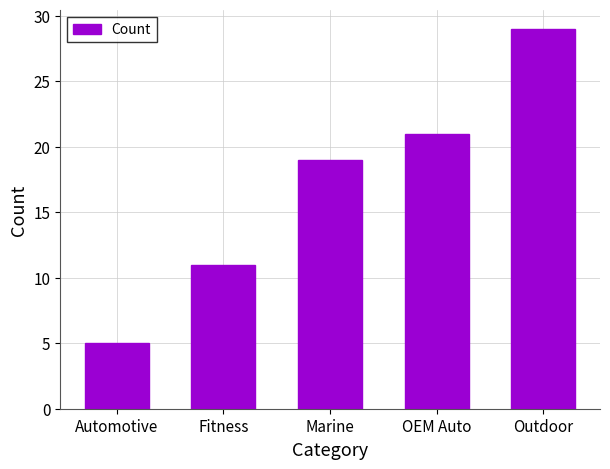

Rank the categories by value from highest to lowest.

Outdoor, OEM Auto, Marine, Fitness, Automotive